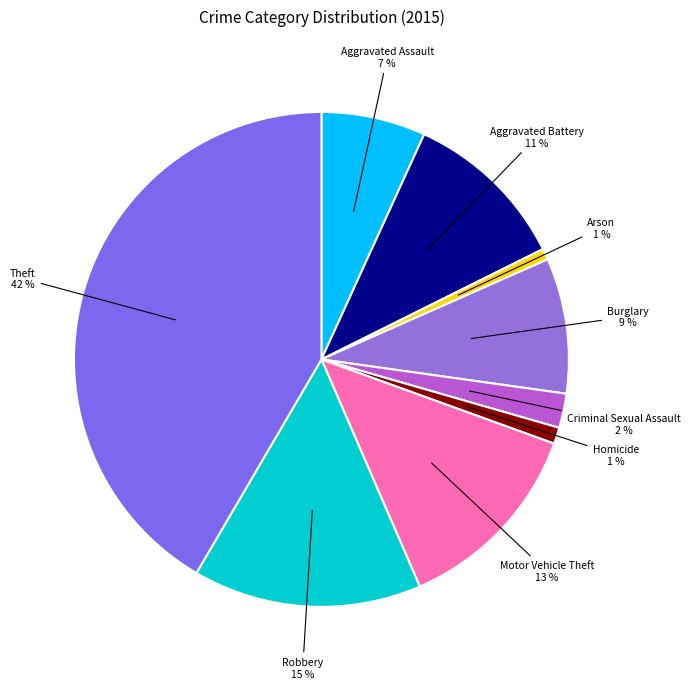

Is it true that Homicide is 11% of the pie?

False